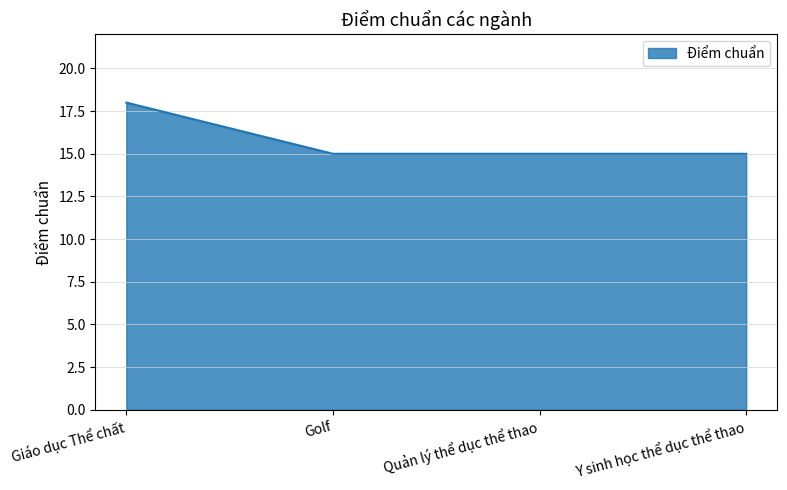

What position from the left is Giáo dục Thể chất?

1